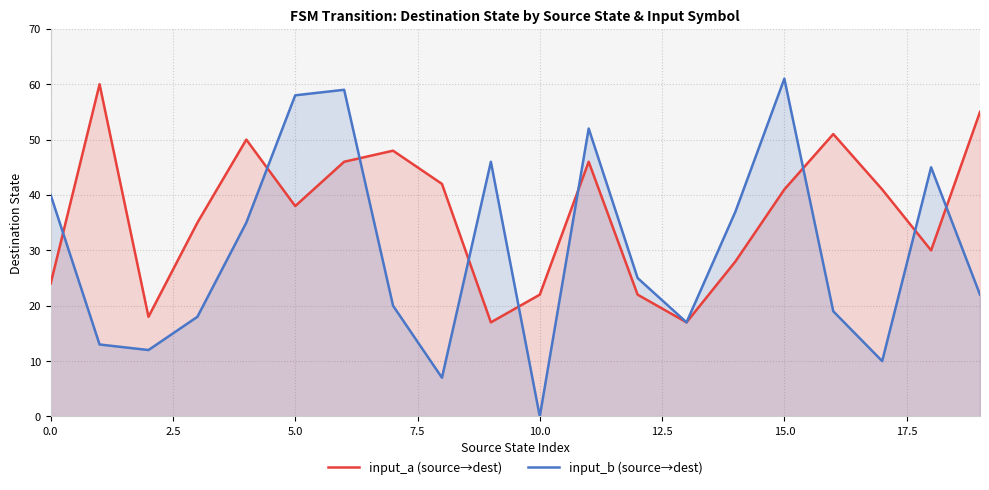

Count the number of data series in this chart.

2